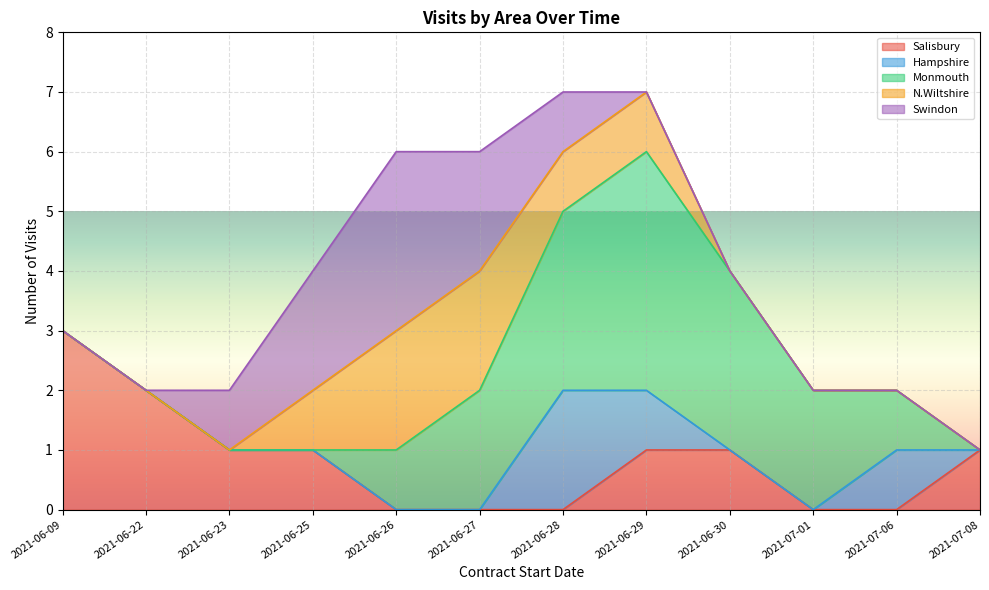

How many interior local peaks does the Hampshire series have?

2